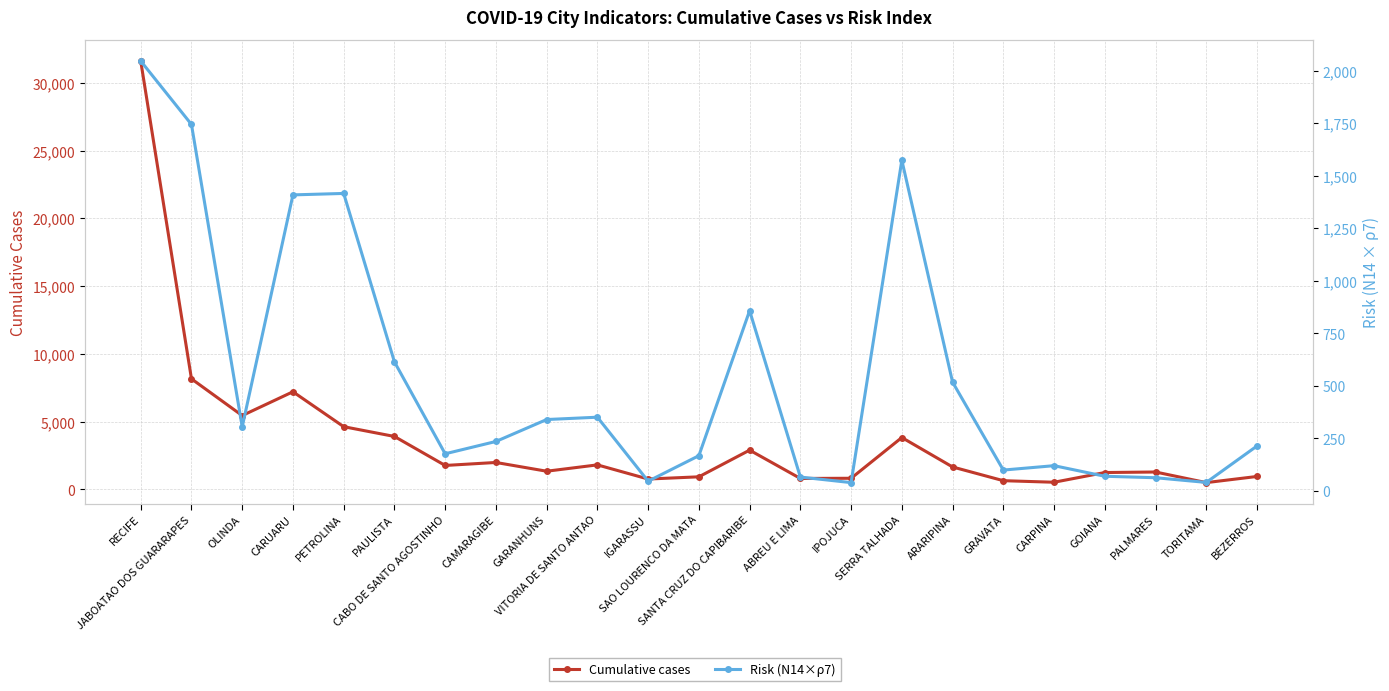

Reading left to right, transcribe all the data shown in this chart.

Cumulative cases: 31627.0	8161.0	5450.0	7207.0	4629.0	3908.0	1766.0	1987.0	1341.0	1809.0	764.0	928.0	2897.0	807.0	820.0	3828.0	1655.0	642.0	527.0	1244.0	1283.0	500.0	954.0
Risk (N14×ρ7): 2045.7	1743.9	304.6	1408.6	1415.5	614.2	176.8	235.4	339.8	350.9	46.3	167.7	857.5	66.0	39.6	1573.2	517.7	99.3	120.2	69.9	62.9	40.6	214.0